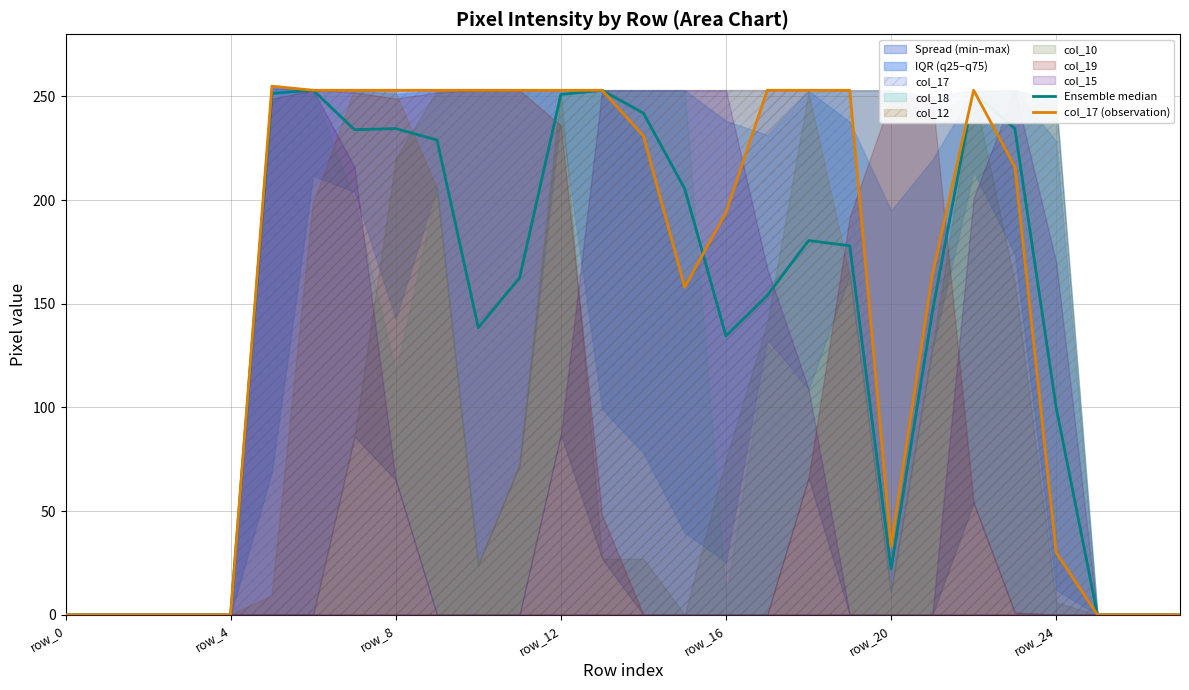

True or false: col_17 (observation) has more than 0 interior local peaks.

True